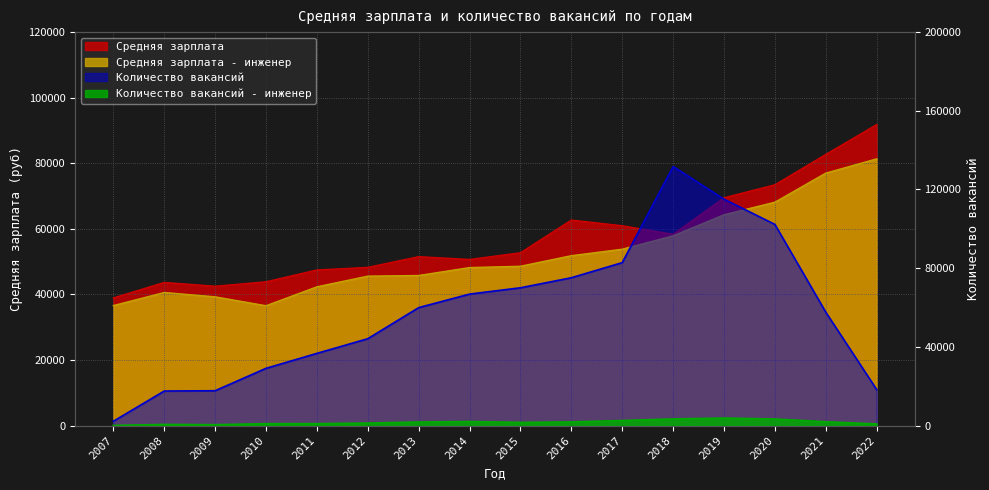

True or false: Средняя зарплата - инженер has more than 2 interior local peaks.

False